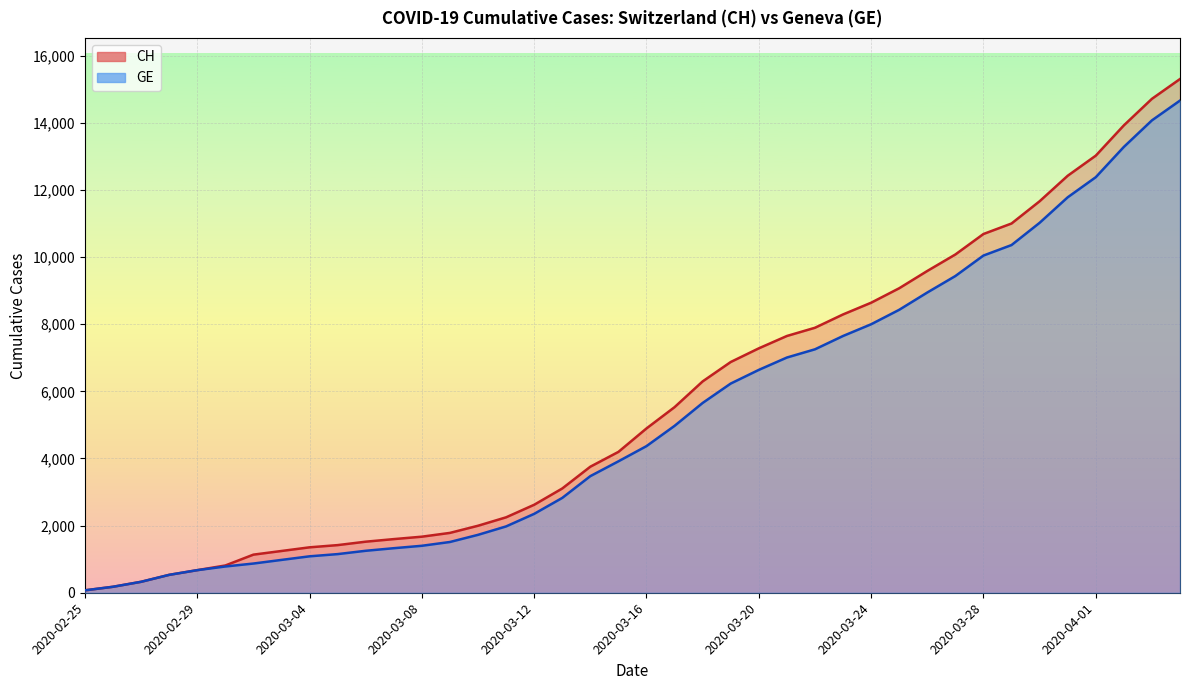

List the series in order of their peak value, lowest first.

GE, CH